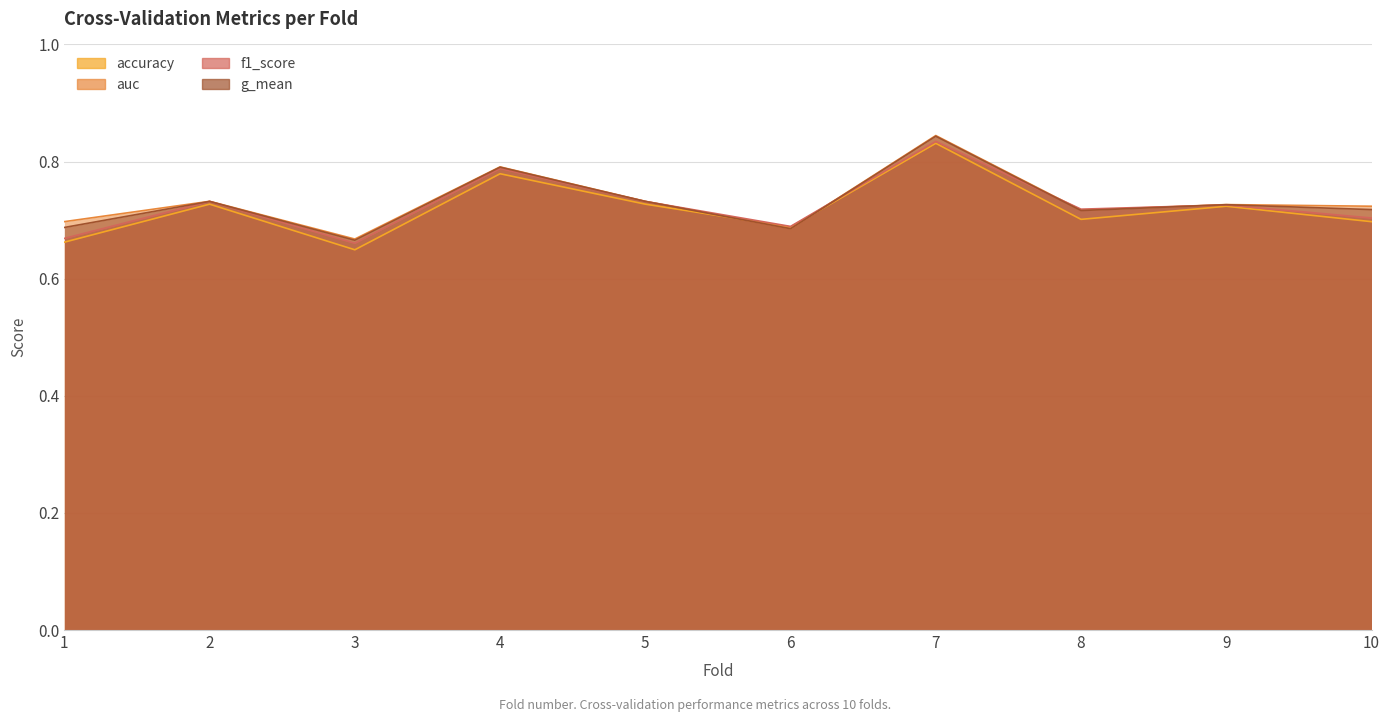

True or false: f1_score and accuracy intersect in this chart.

False